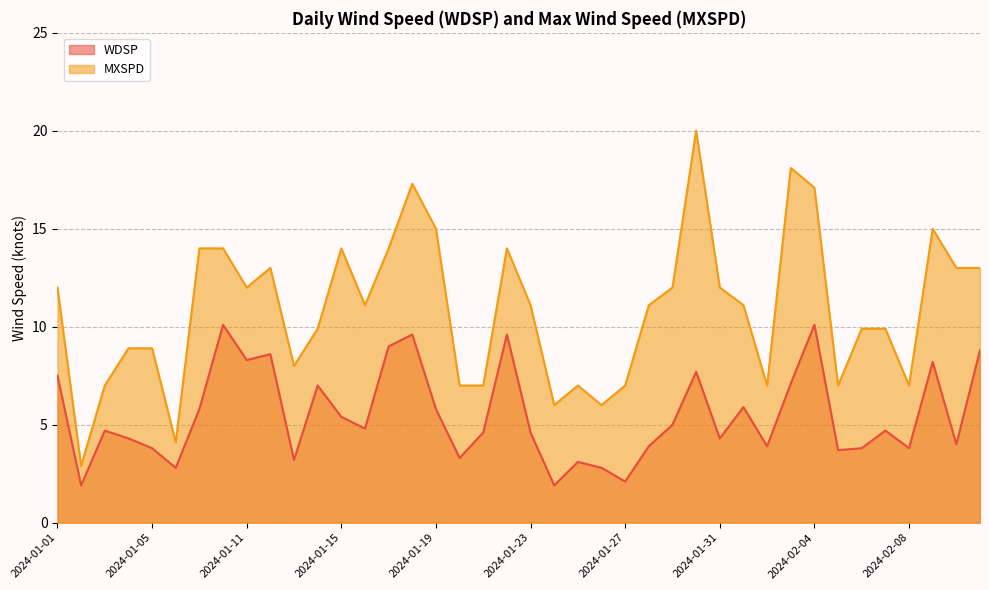

What is the difference between the maximum and minimum values in the MXSPD series?

17.1